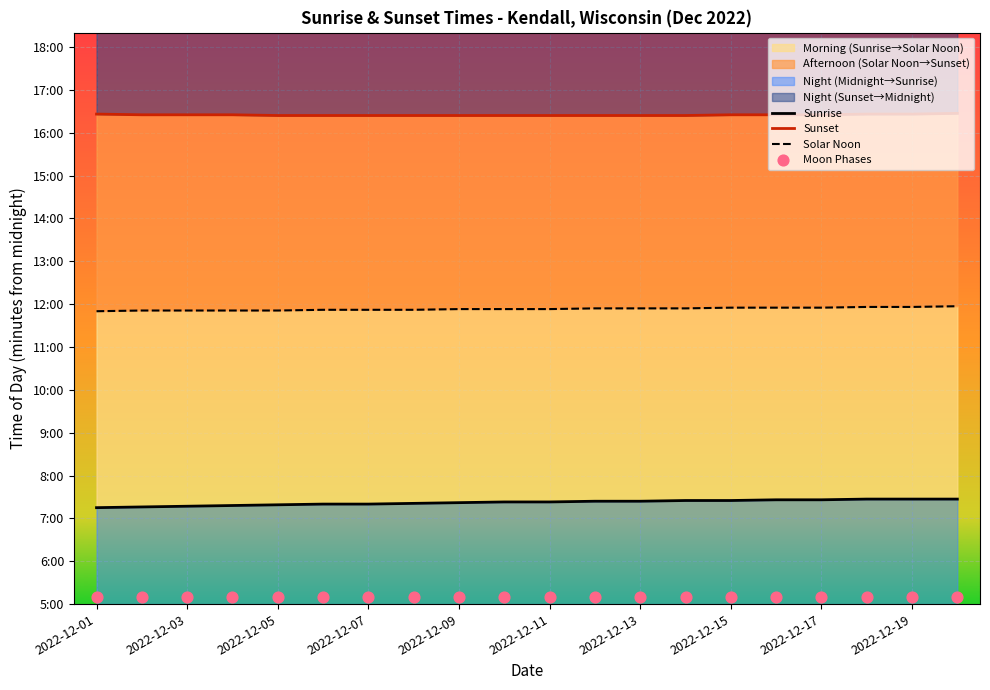

At which category is the sum across all series the highest?

19